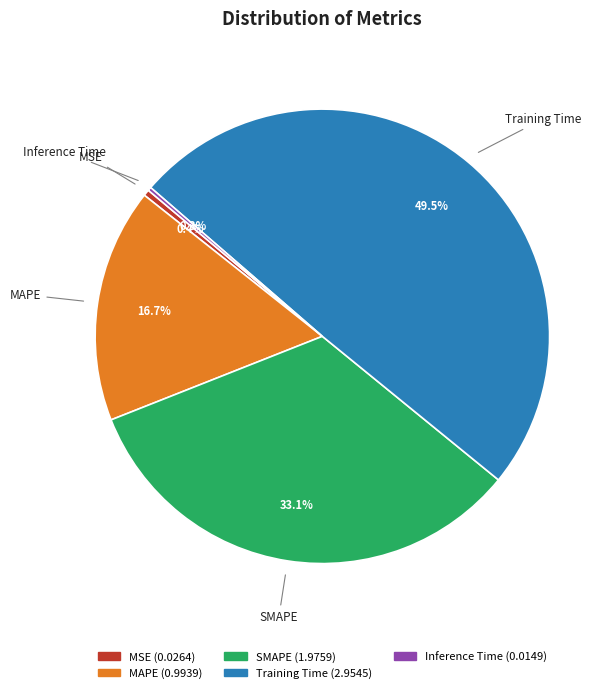

Which slice is the largest?

Training Time